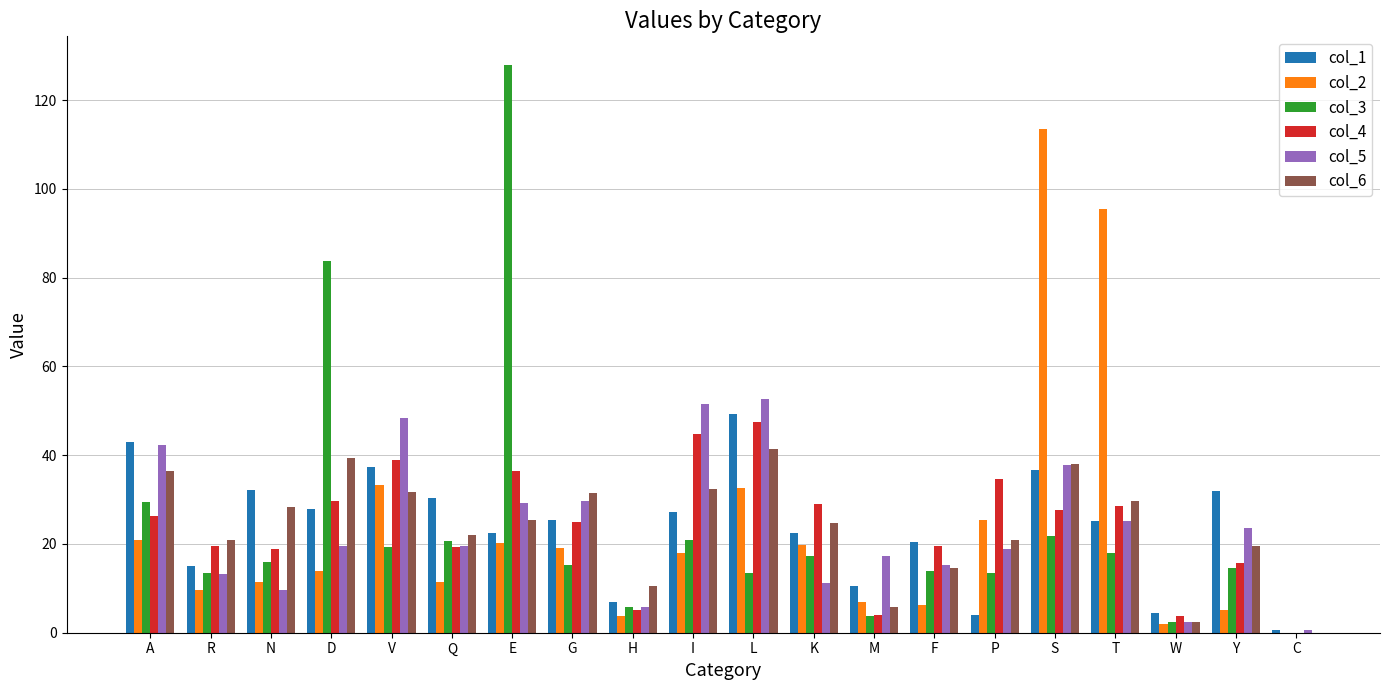

Is the value of col_6 at H greater than the value of col_5 at S?

No